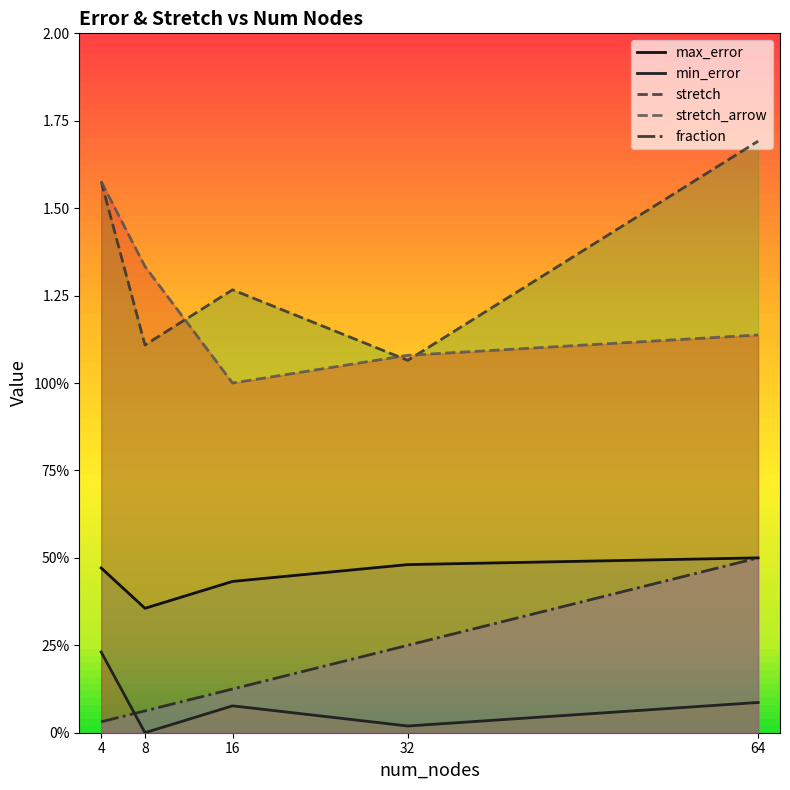

What is the highest value of the min_error series?

0.2